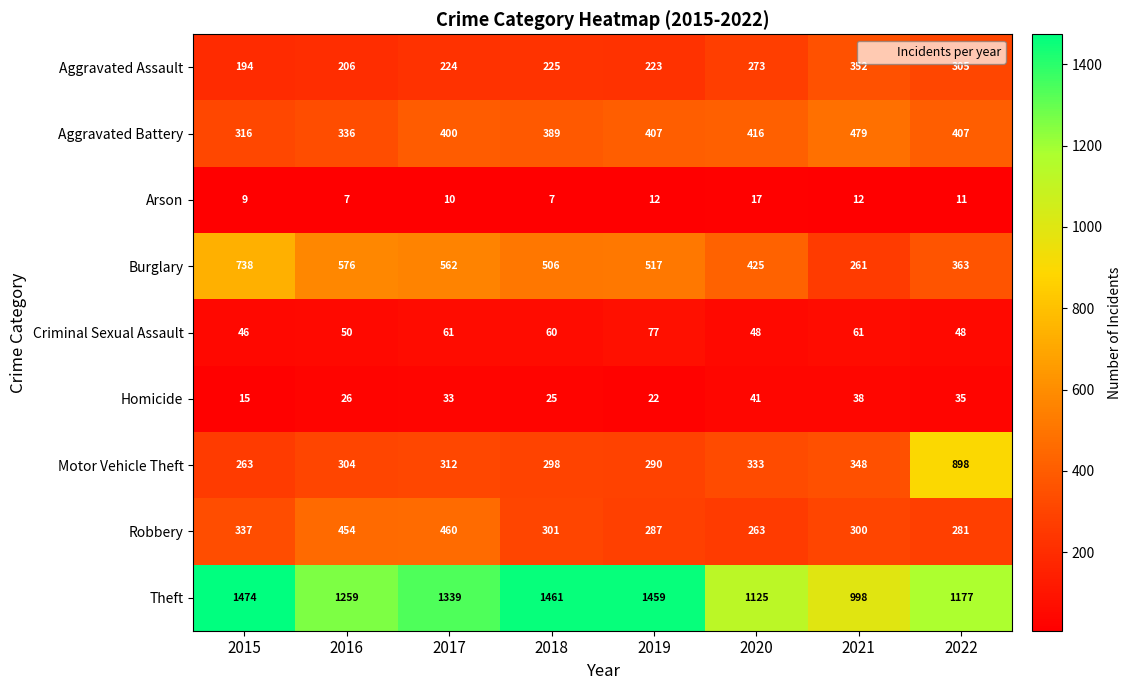

What is the minimum value shown in the chart?

7